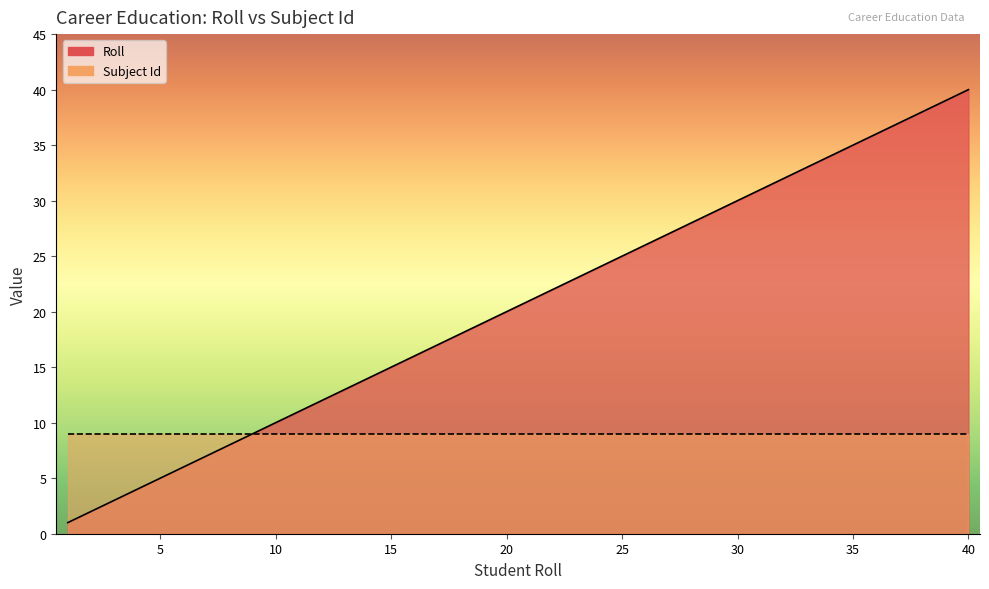

Reading right to left, extract all data points from this chart.

40	39	38	37	36	35	34	33	32	31	30	29	28	27	26	25	24	23	22	21	20	19	18	17	16	15	14	13	12	11	10	9	8	7	6	5	4	3	2	1